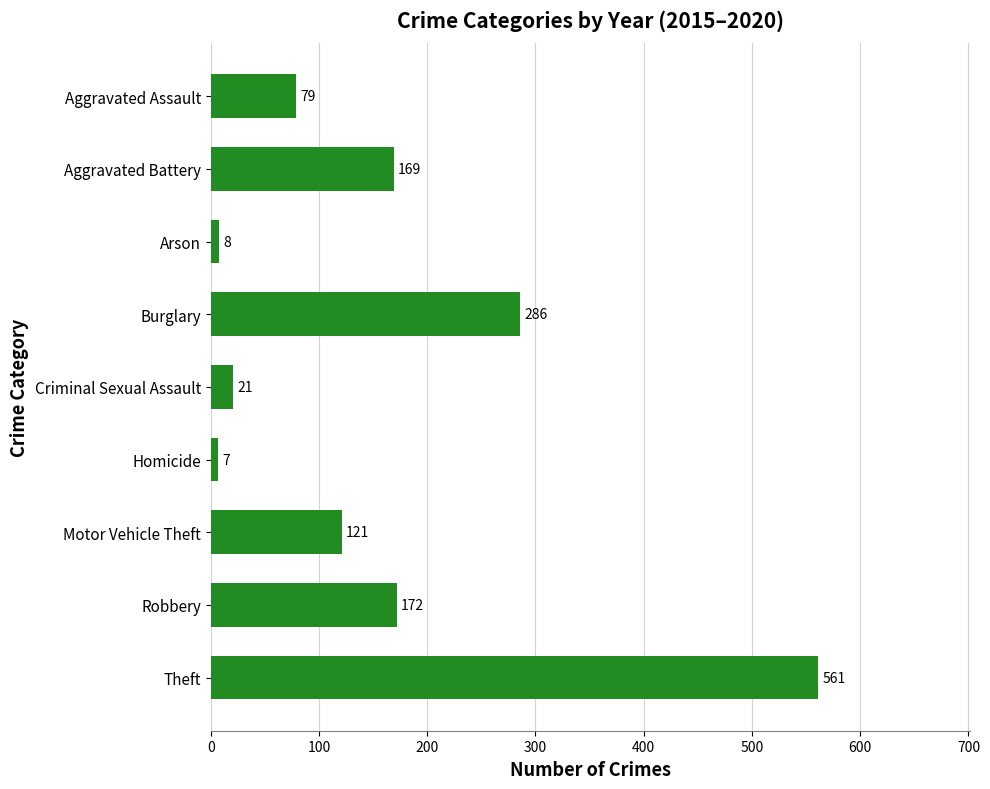

How many values are below 121?

4